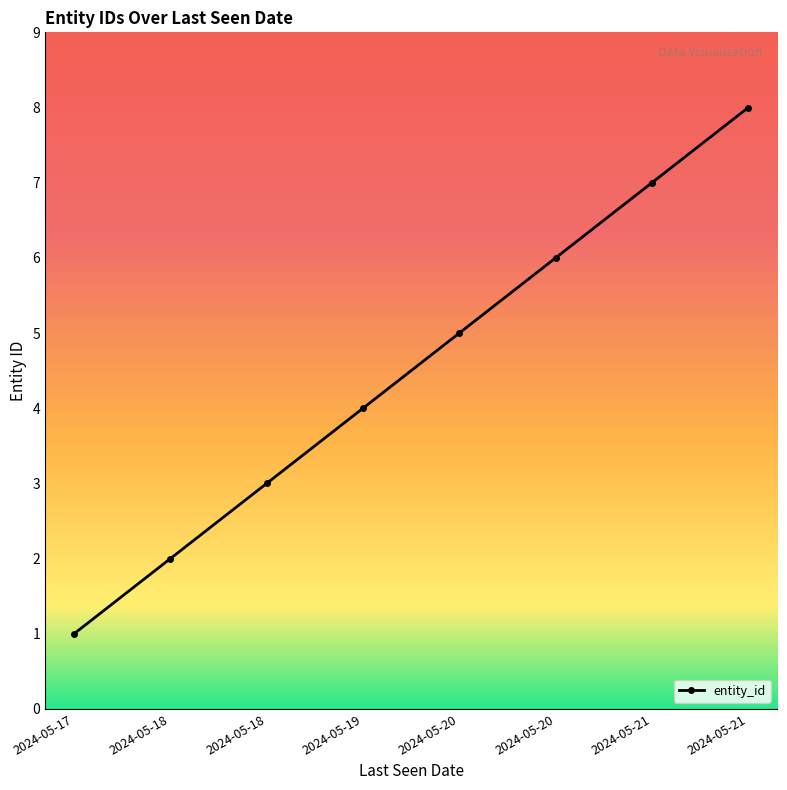

Which category has the lowest value across all series?

2024-05-17